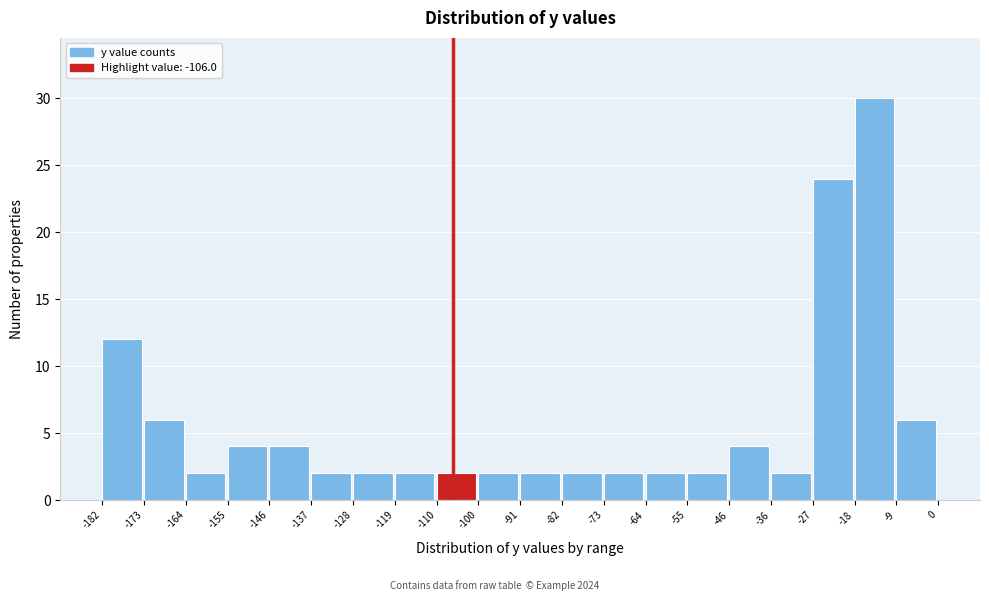

Reading left to right, transcribe this chart: for each bar, give the range it covers on the x-axis and its height. The values are not printed on the chart, so give them approximately, as read against the axis.

-182 to -173: 12
-173 to -164: 6
-164 to -155: 2
-155 to -146: 4
-146 to -137: 4
-137 to -128: 2
-128 to -119: 2
-119 to -110: 2
-110 to -100: 2
-100 to -91: 2
-91 to -82: 2
-82 to -73: 2
-73 to -64: 2
-64 to -55: 2
-55 to -46: 2
-46 to -36: 4
-36 to -27: 2
-27 to -18: 24
-18 to -9: 30
-9 to 0: 6